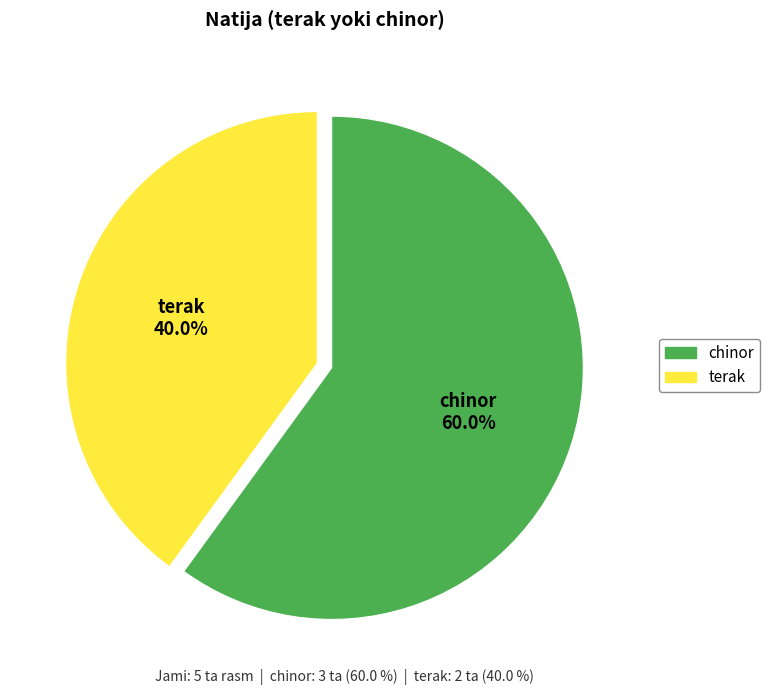

Does terak account for over 50% of the chart?

No